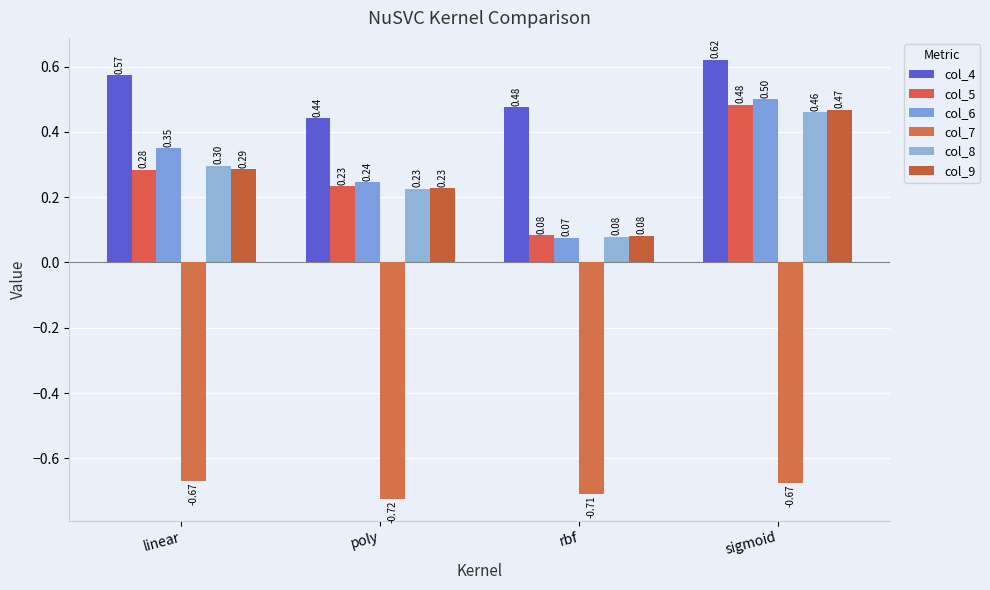

How many groups of bars are there?

4